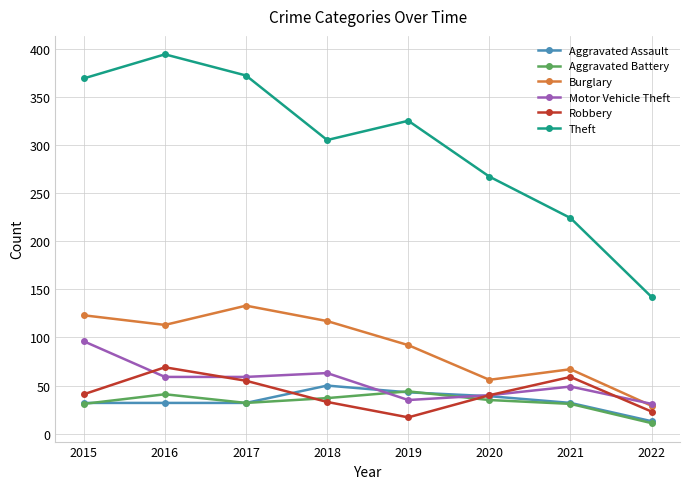

Is the value of Theft at 2017 greater than the value of Robbery at 2019?

Yes